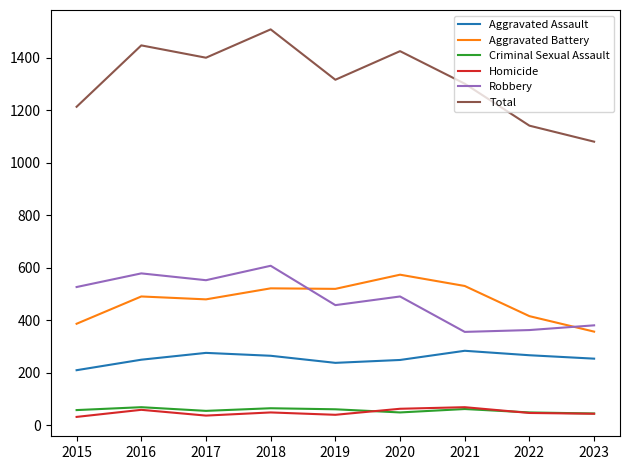

What is the approximate value of Aggravated Assault at 2022, to the nearest 10?

270